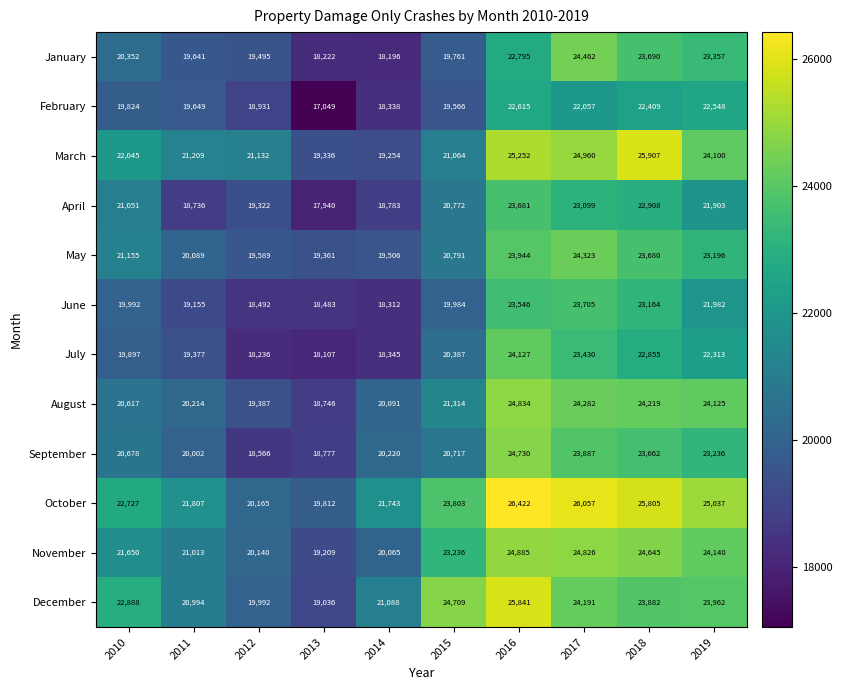

Rank the series by their maximum value, from lowest to highest.

February, April, June, July, May, January, September, August, November, December, March, October